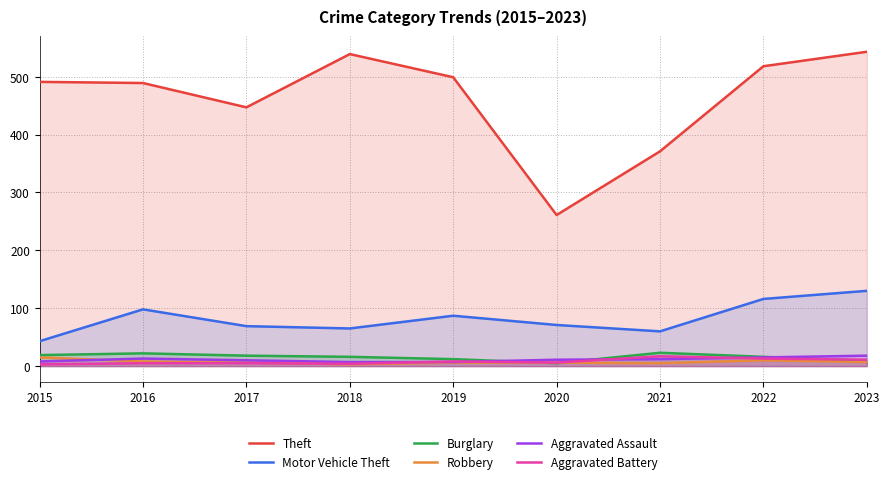

Does the chart display data point markers on the line(s)?

No